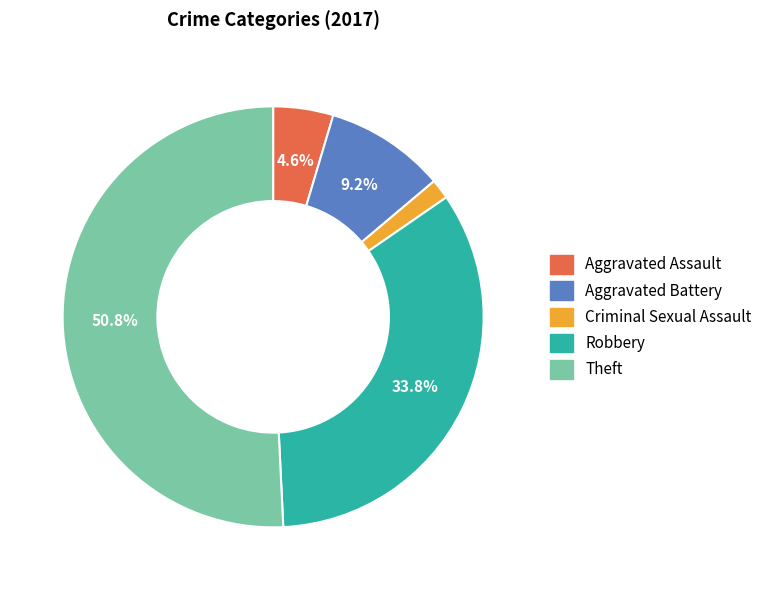

Rank the categories by value from highest to lowest.

Theft, Robbery, Aggravated Battery, Aggravated Assault, Criminal Sexual Assault